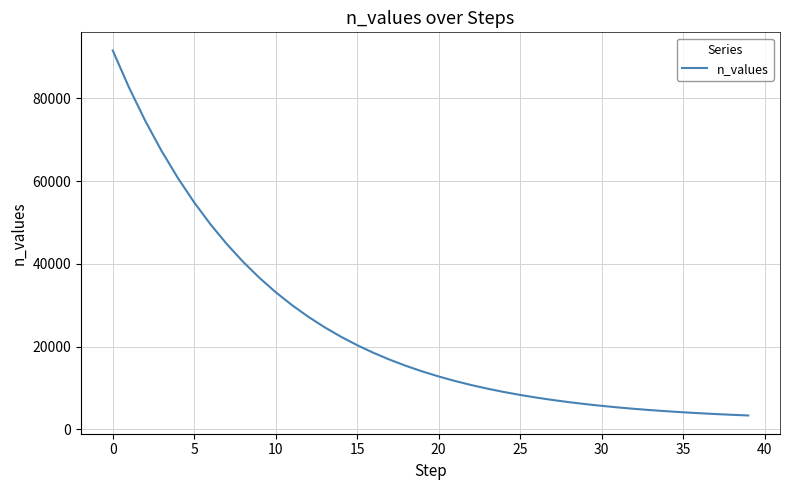

What is the maximum value shown in the chart?

91550.0